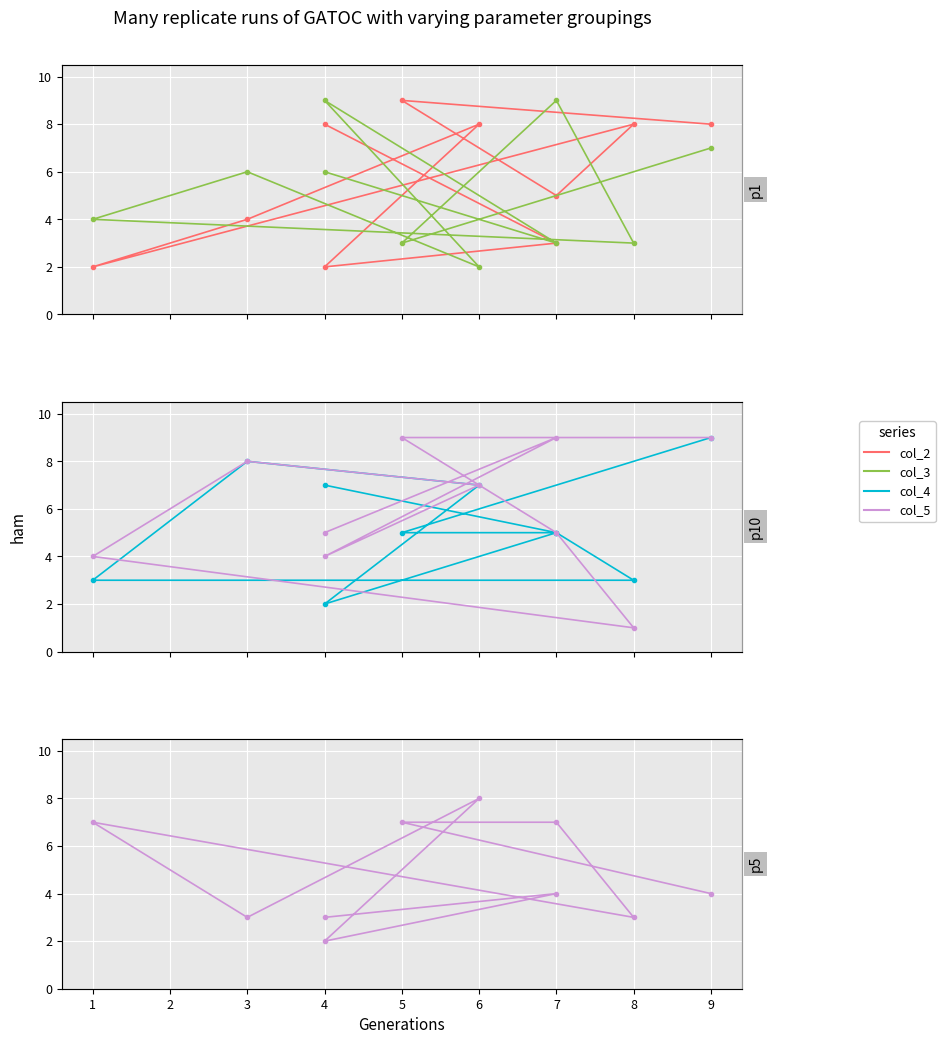

At which category is the sum across all series the highest?

9